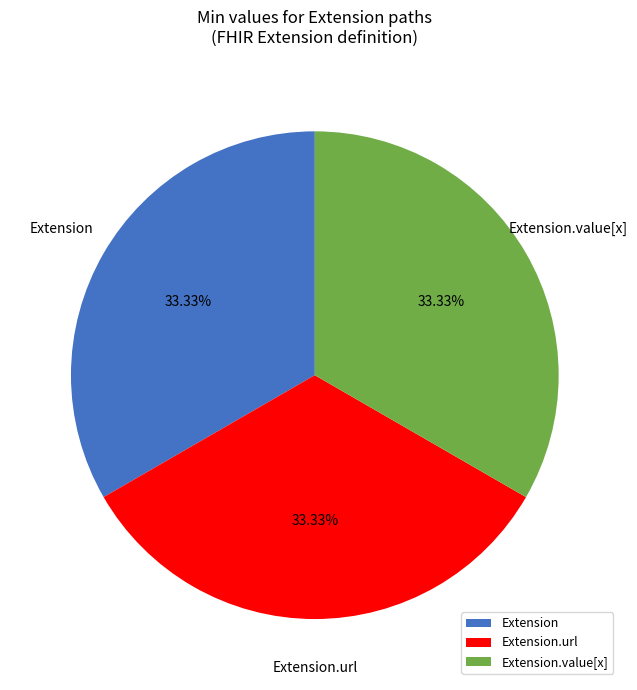

How many segments does this pie chart have?

3